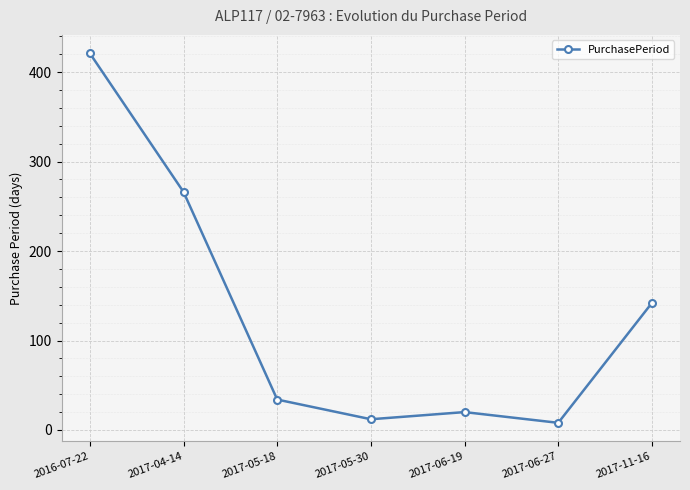

At which label is the value closest to 214?

2017-04-14